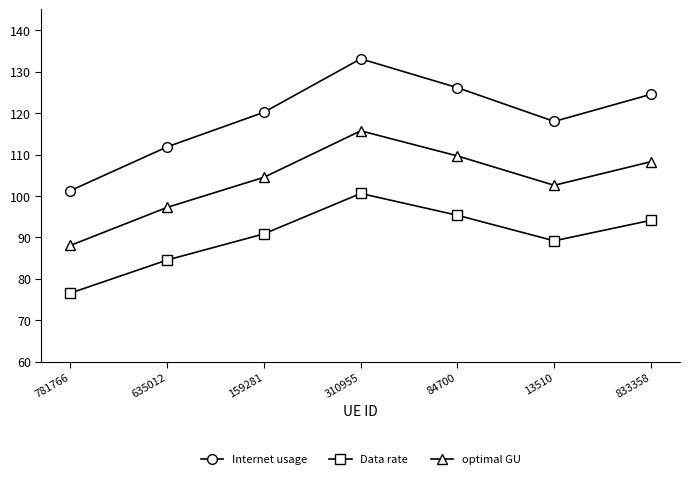

How many values in the Data rate series are below 90?

3